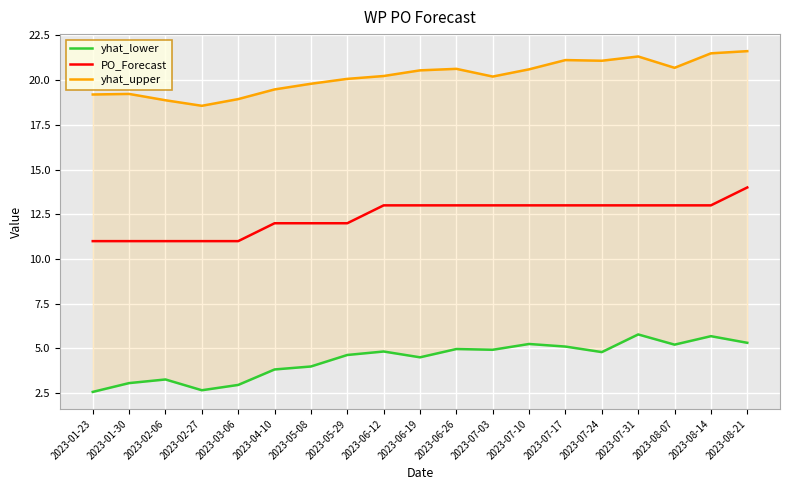

What is the lowest value of the yhat_lower series?

2.6